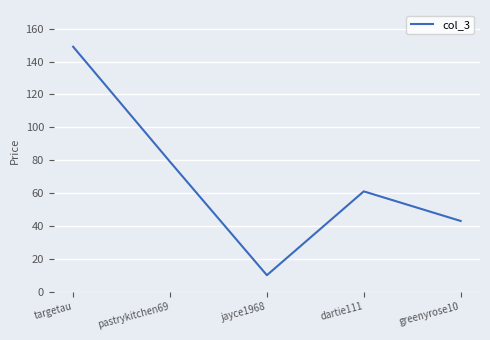

Reading left to right, what are all the values shown in this chart?

targetau=149	pastrykitchen69=79	jayce1968=10	dartie111=61	greenyrose10=43